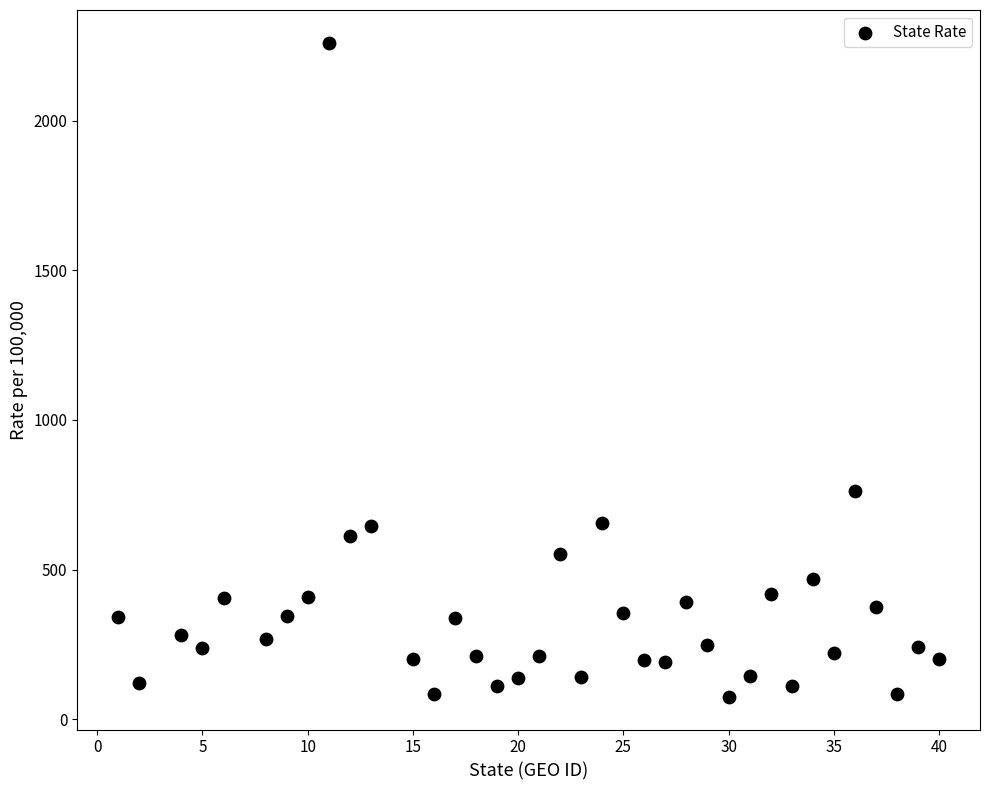

What Y value in the scatter plot is closest to 1167?

762